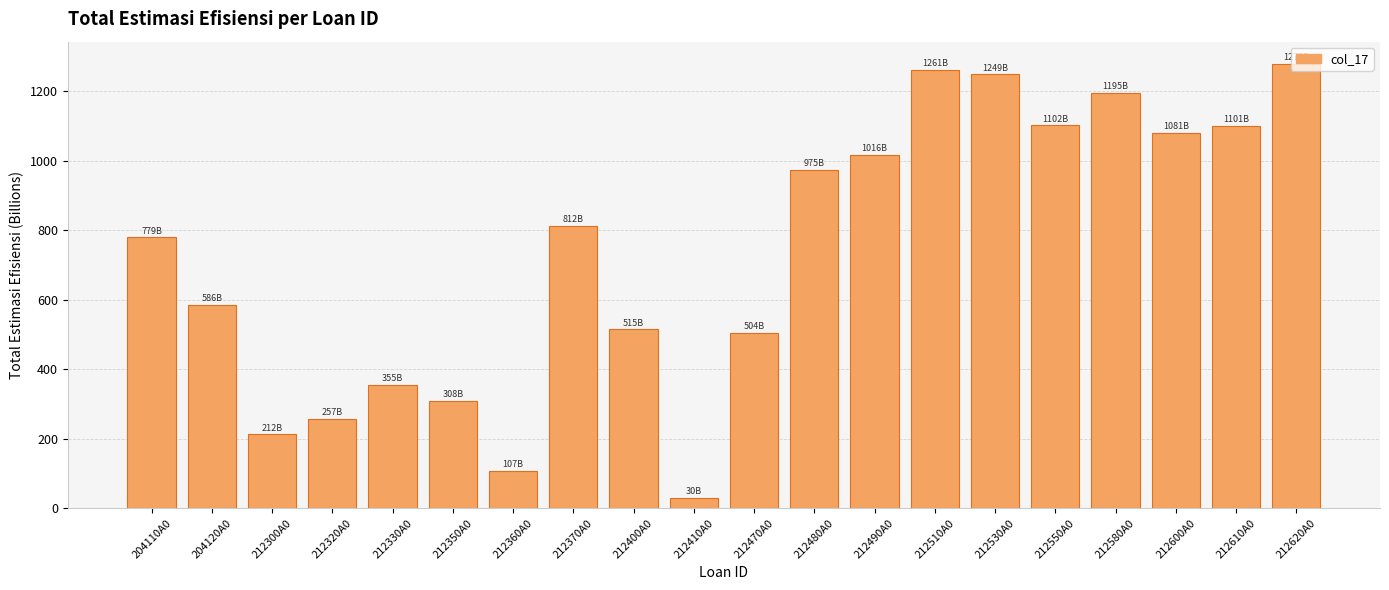

At which label is the value closest to 654?

204120A0